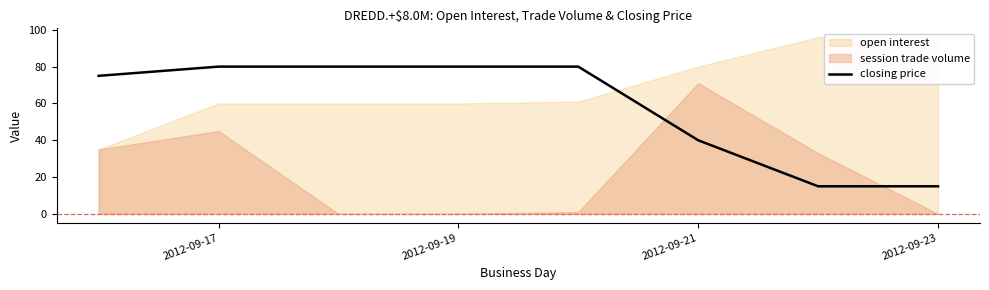

What is the highest value of the closing price series?

80